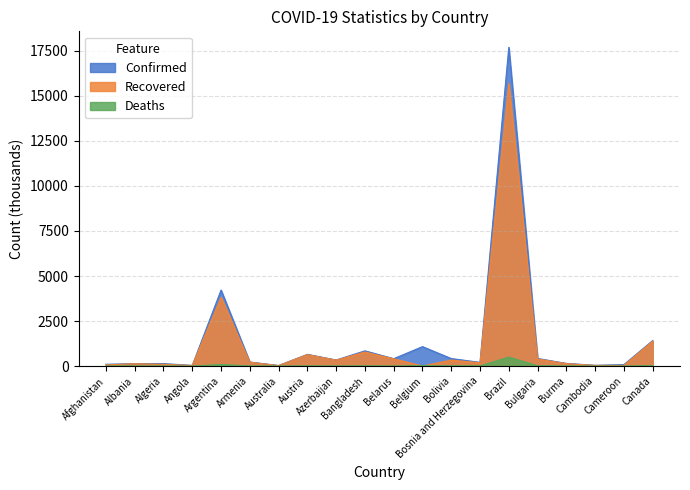

Which has a higher value, Bulgaria or Argentina?

Argentina